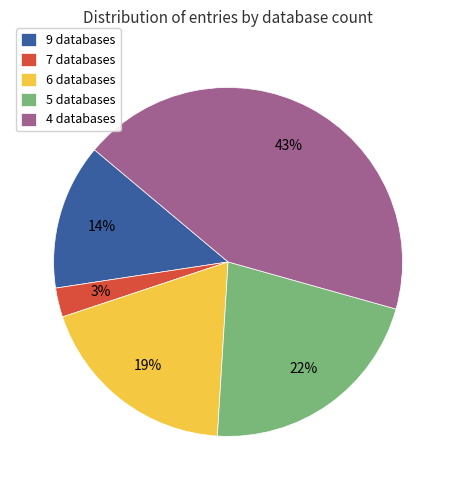

Which has a higher value, 4 databases or 5 databases?

4 databases